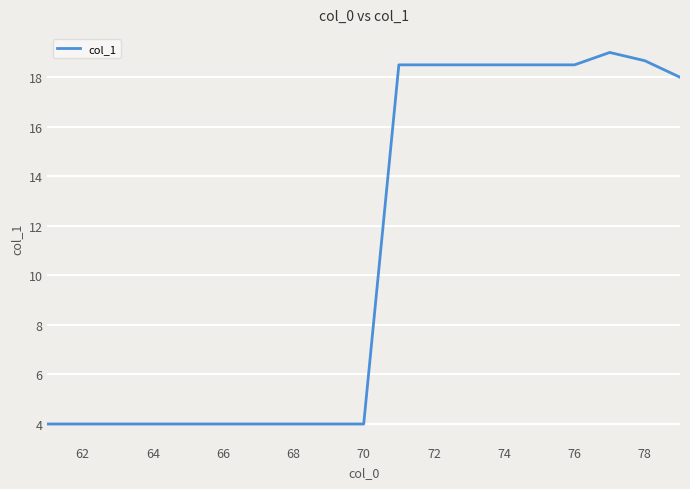

What is the difference between the maximum and minimum values?

15.0